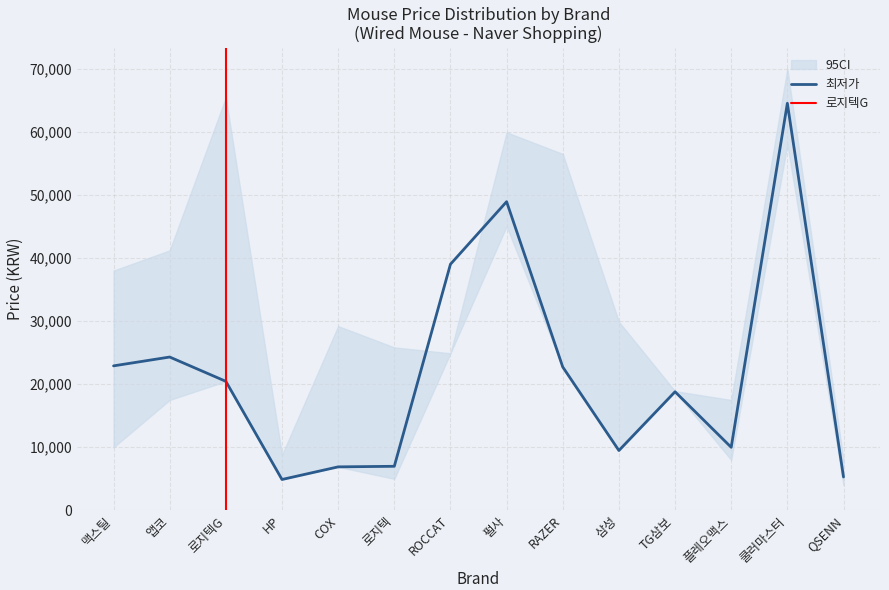

What is the minimum value for CI_upper?

8000